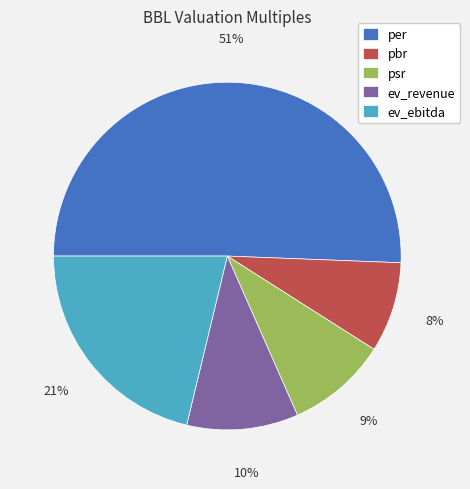

How many slices are in this pie chart?

5